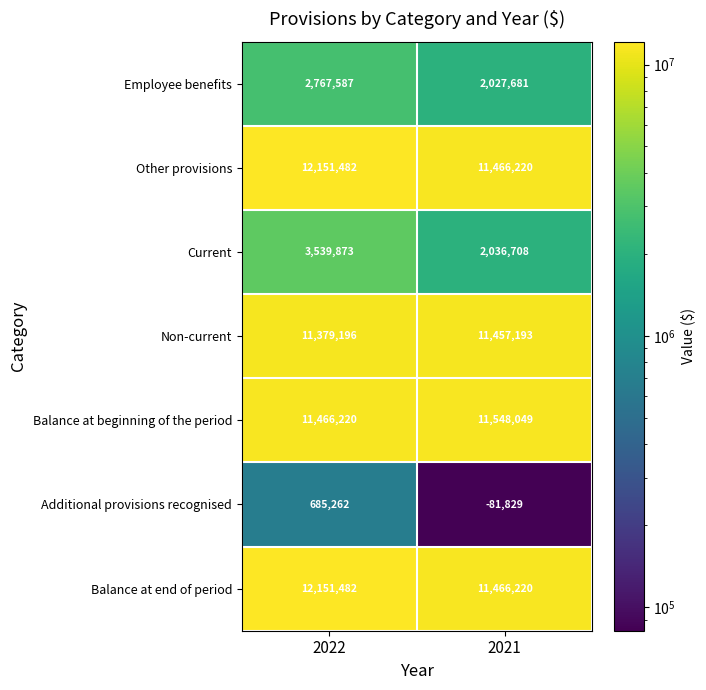

Is the value of Non-current at 2022 greater than the value of Balance at beginning of the period at 2022?

No